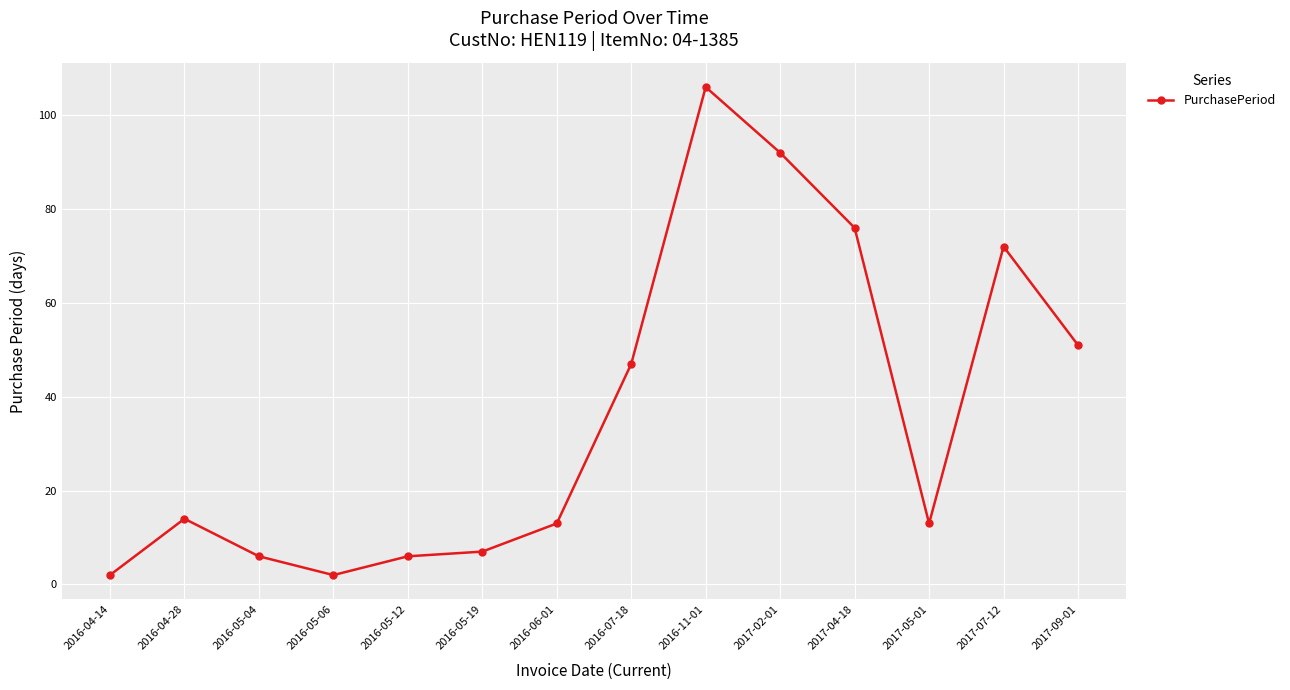

At which category does the data reach its first local valley?

2016-05-06